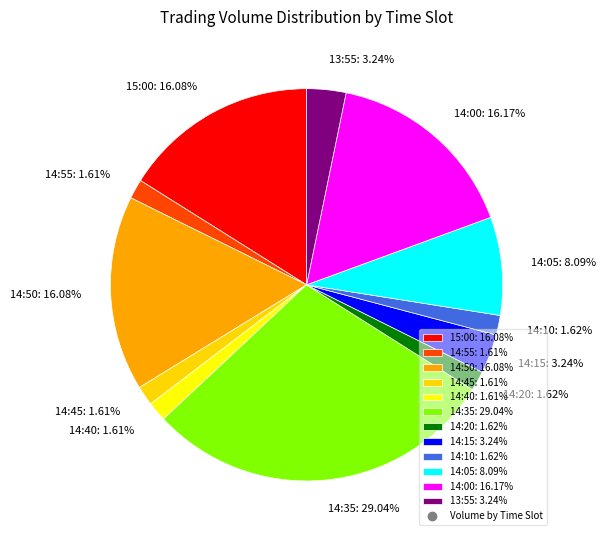

To the nearest percent, what portion does 14:15 represent?

3%